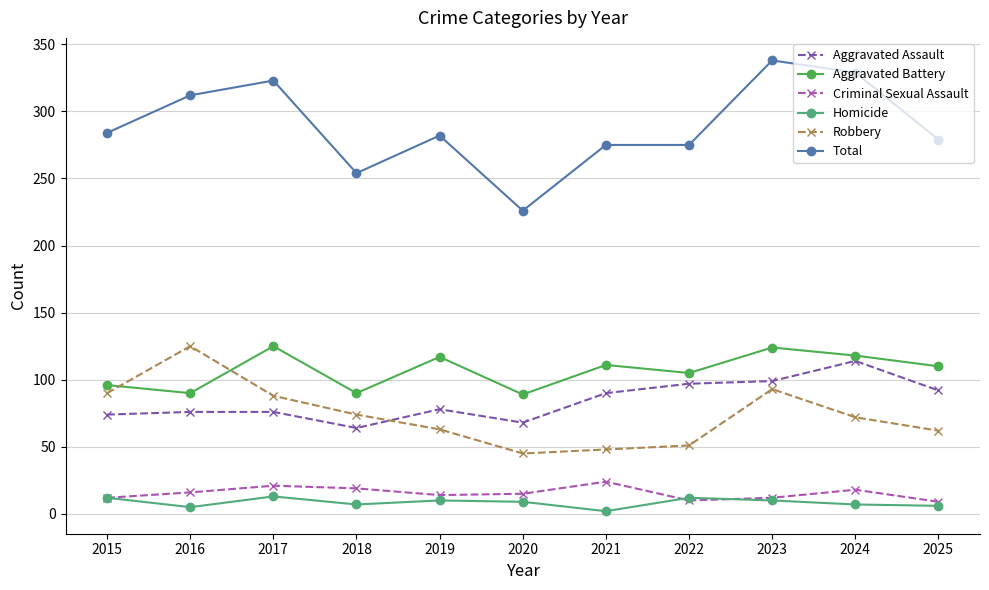

True or false: Aggravated Battery and Homicide cross at least once.

False